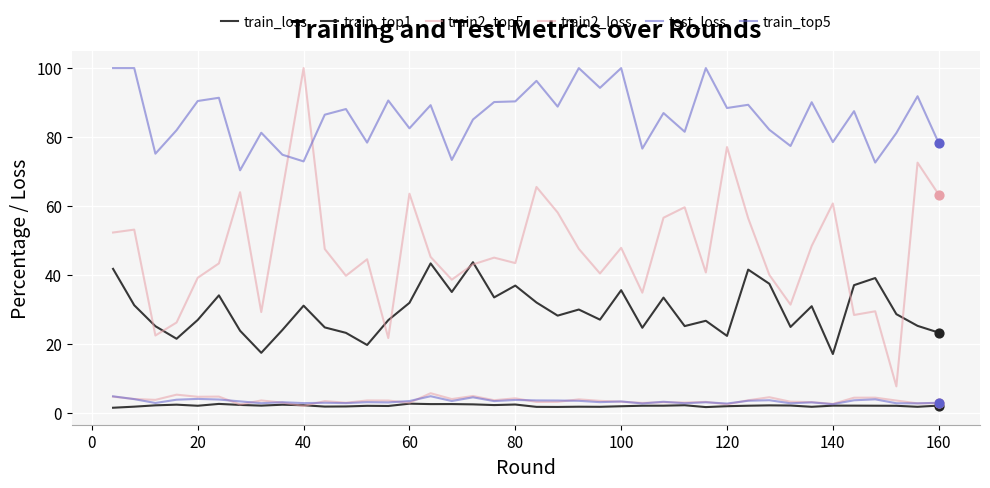

Which series has the largest total across all categories?

train_top5